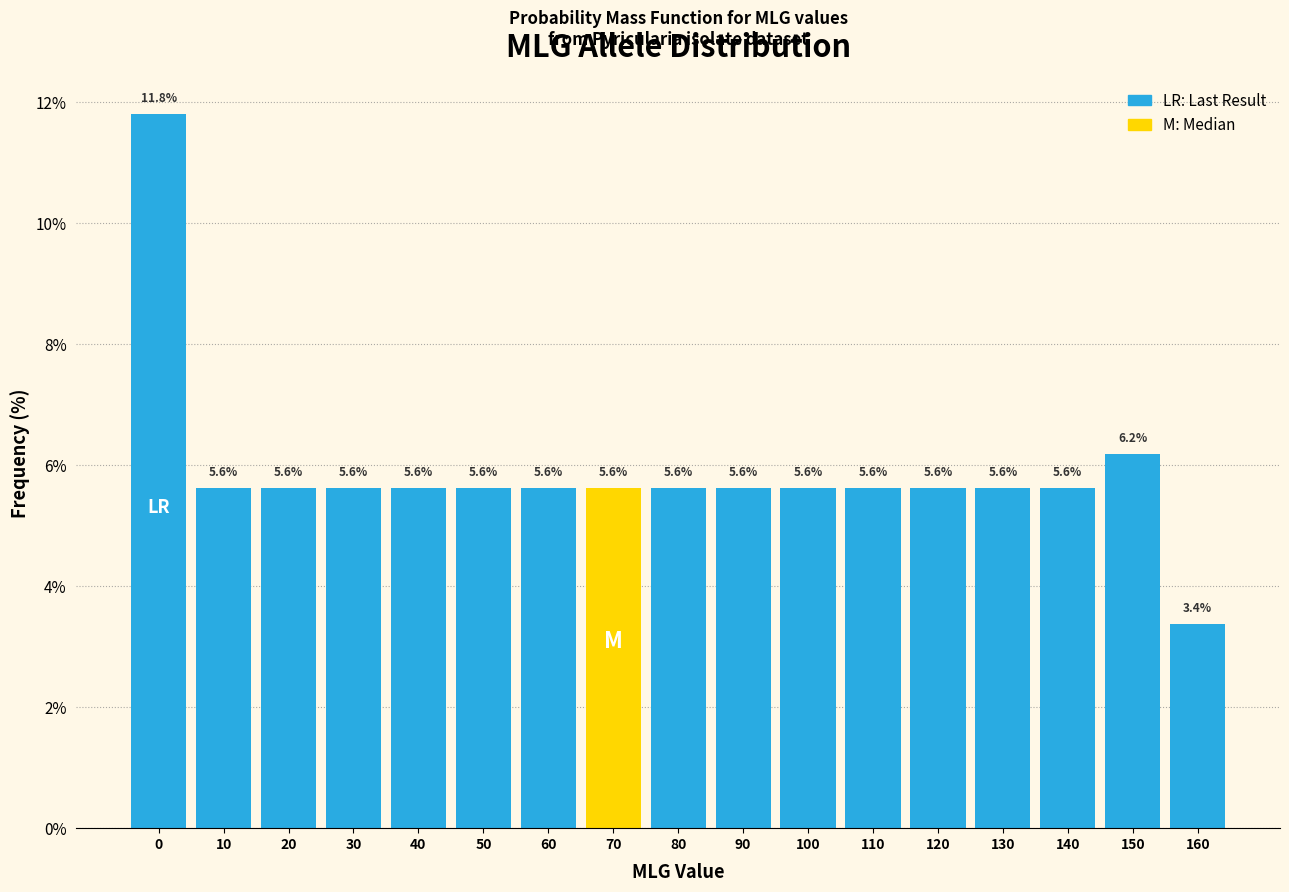

Reading left to right, what are all the values shown in this chart?

0=11.8	10=5.6	20=5.6	30=5.6	40=5.6	50=5.6	60=5.6	70=5.6	80=5.6	90=5.6	100=5.6	110=5.6	120=5.6	130=5.6	140=5.6	150=6.2	160=3.4